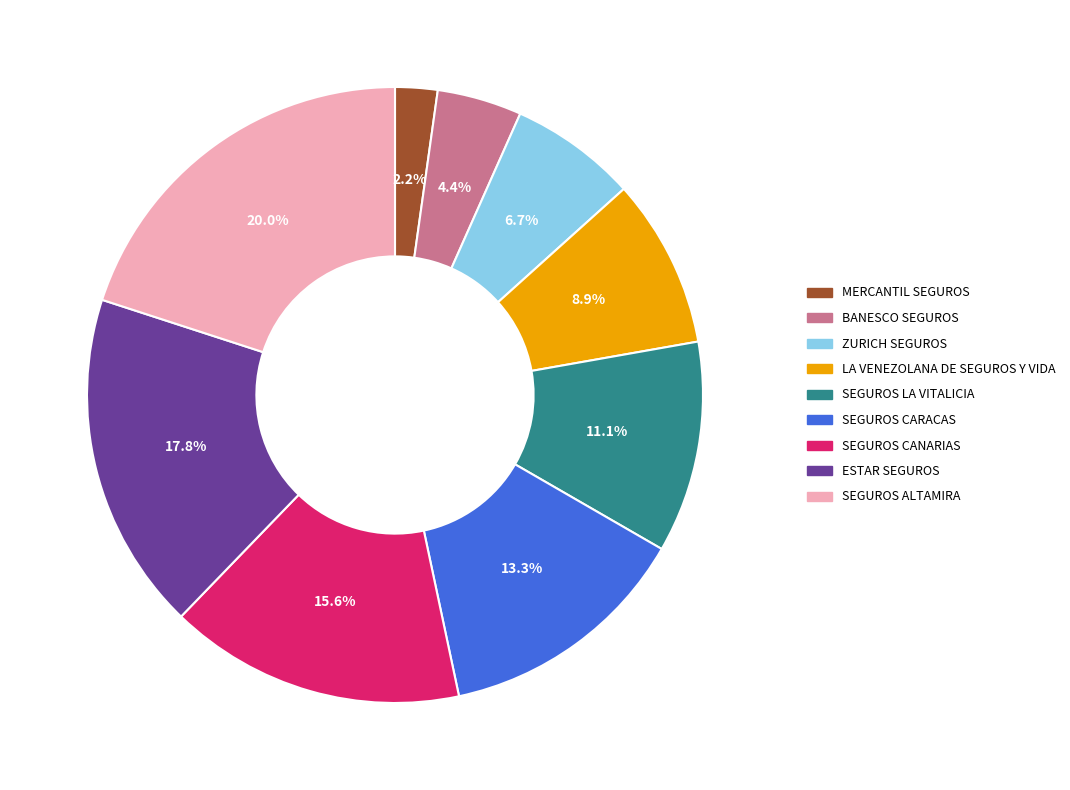

To the nearest percent, what portion does SEGUROS CARACAS represent?

13%